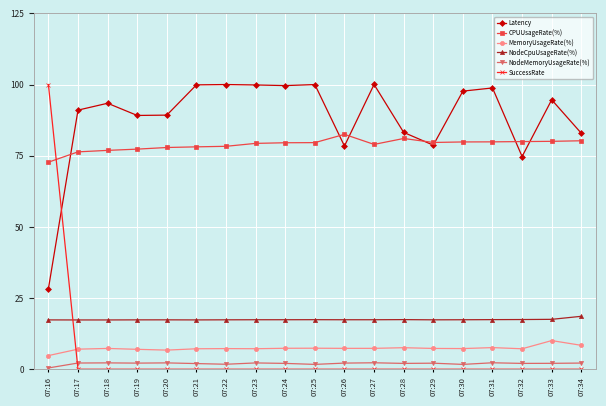

What is the value of the NodeCpuUsageRate(%) point at the 12th from the left?

17.4